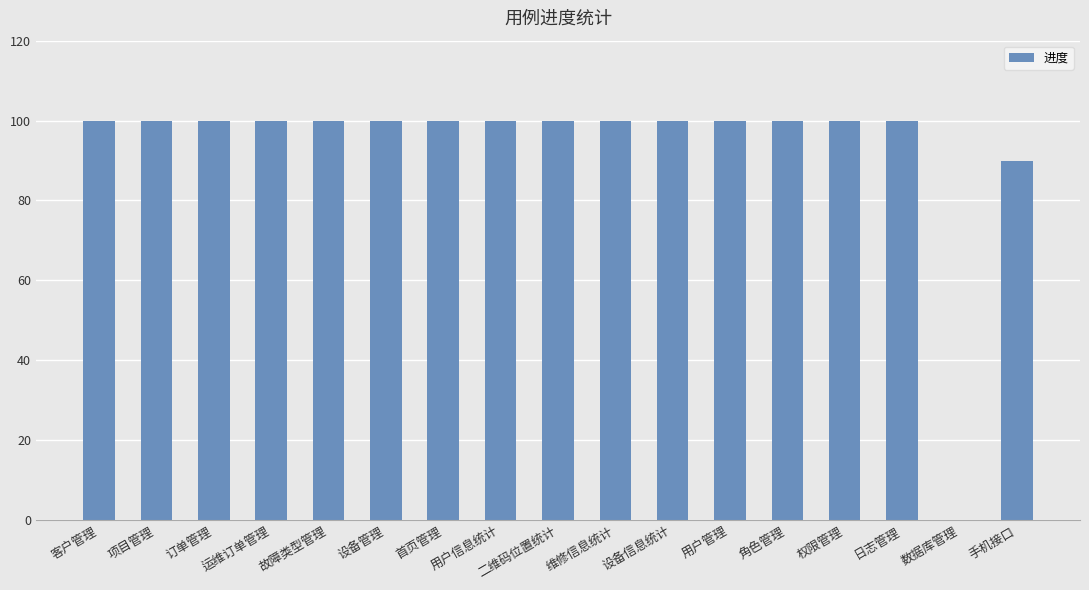

Where is the data nearest to the value 50?

手机接口